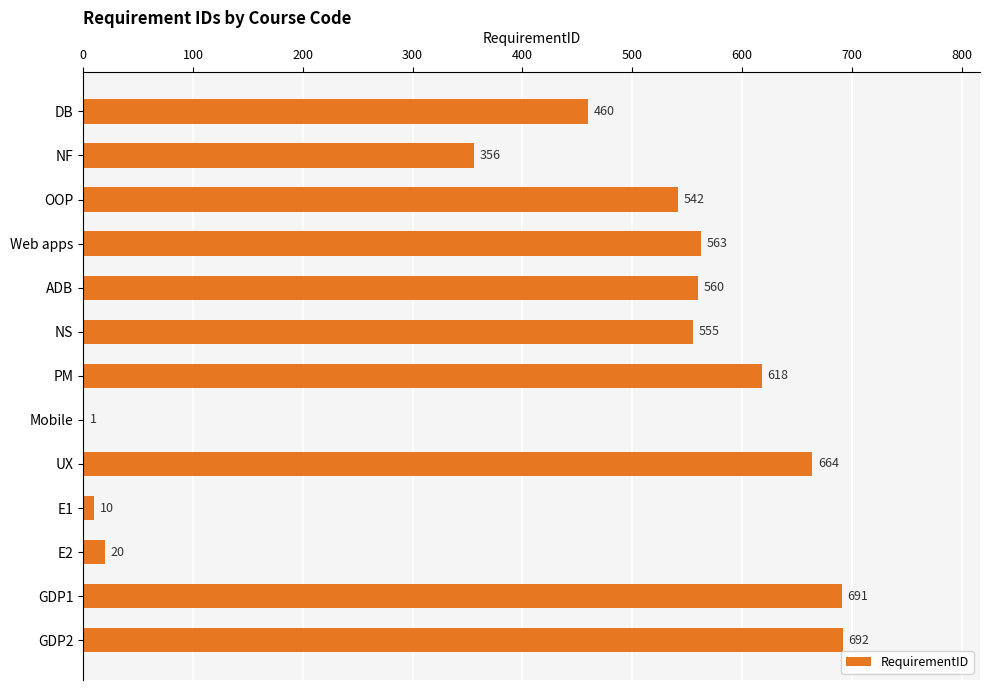

Count the number of data series in this chart.

1